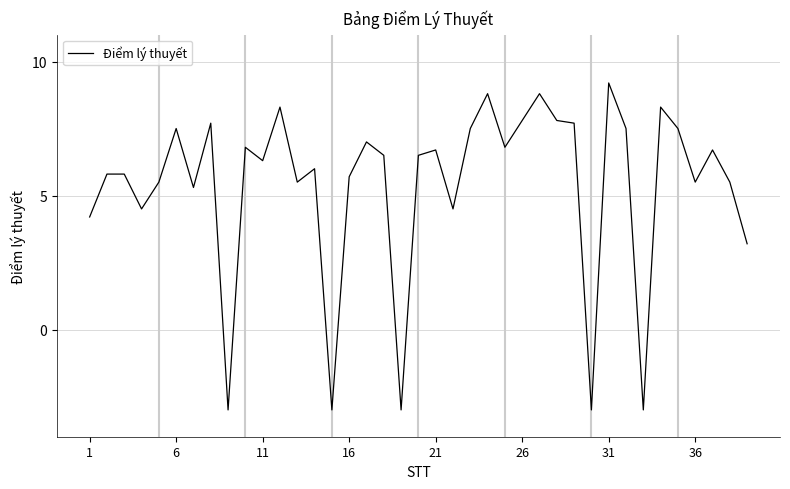

What is the difference between the maximum and minimum values?

12.2